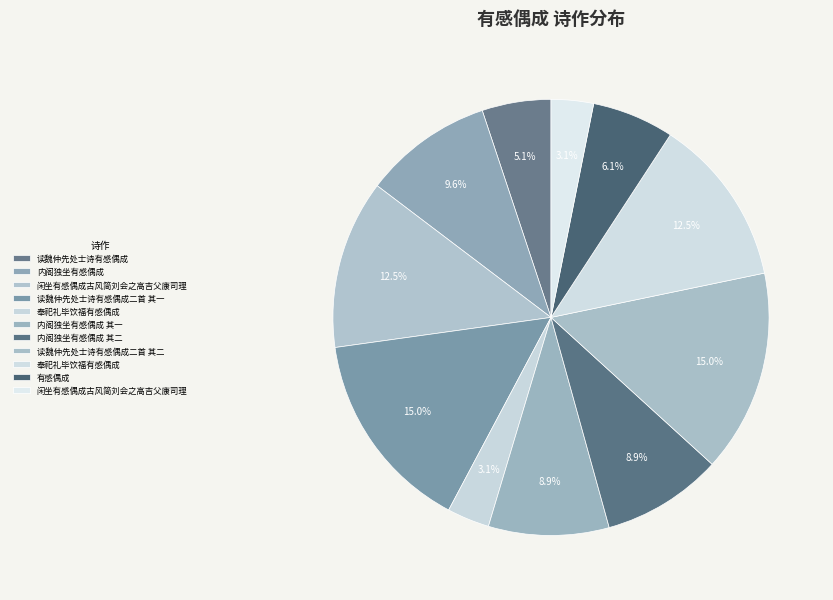

Count the number of slices in the pie.

11